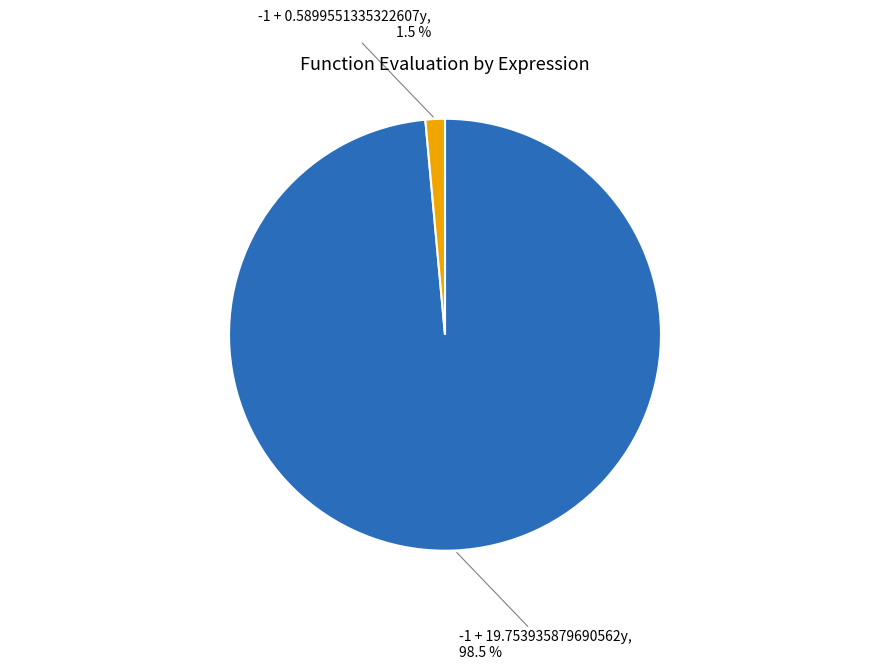

Rank the categories by value from lowest to highest.

-1 + 0.5899551335322607y, -1 + 19.753935879690562y